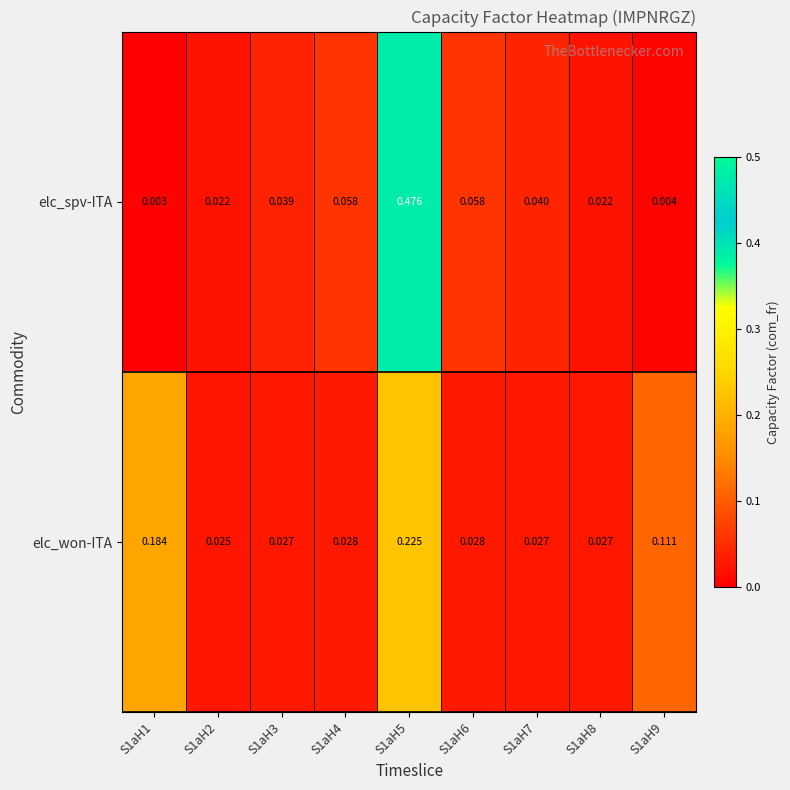

List the series in order of their overall mean, lowest first.

elc_won-ITA, elc_spv-ITA